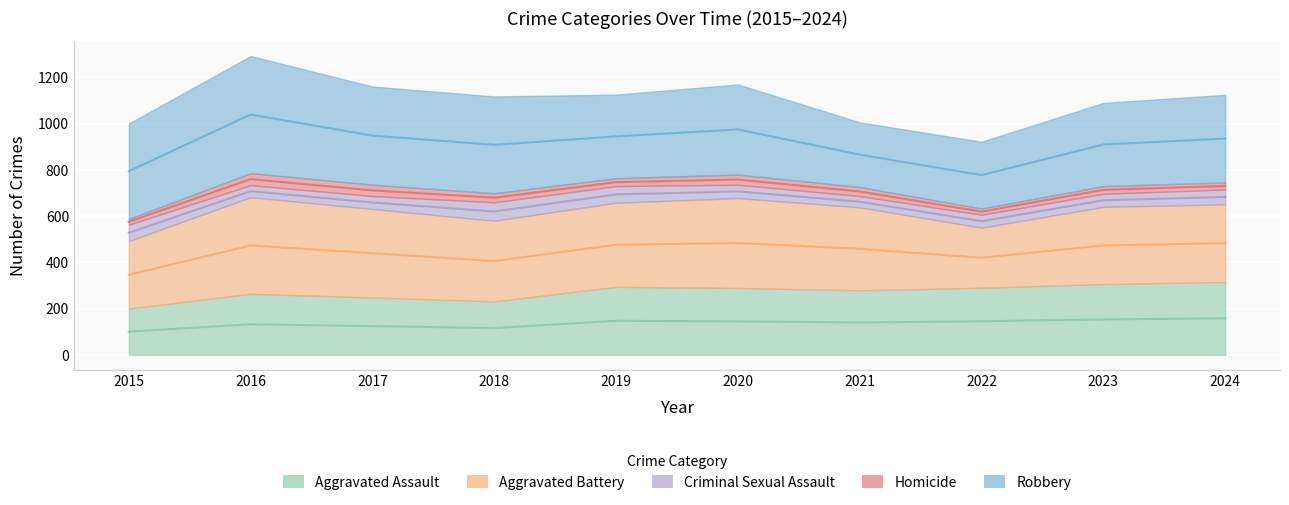

List the series in order of their peak value, lowest first.

Homicide, Criminal Sexual Assault, Aggravated Assault, Aggravated Battery, Robbery